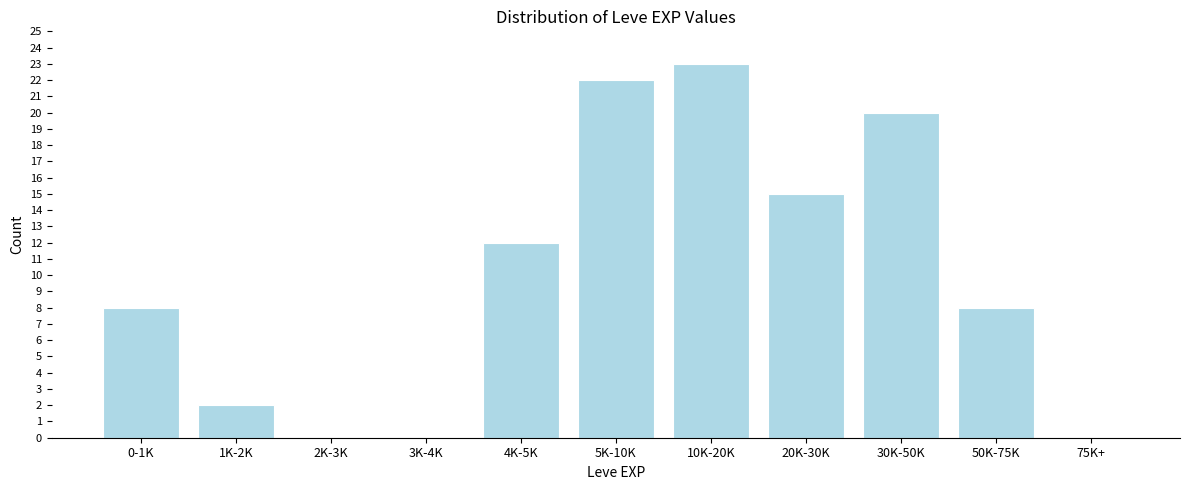

Reading left to right, list all the values displayed in this chart.

0-1K=8	1K-2K=2	2K-3K=0	3K-4K=0	4K-5K=12	5K-10K=22	10K-20K=23	20K-30K=15	30K-50K=20	50K-75K=8	75K+=0